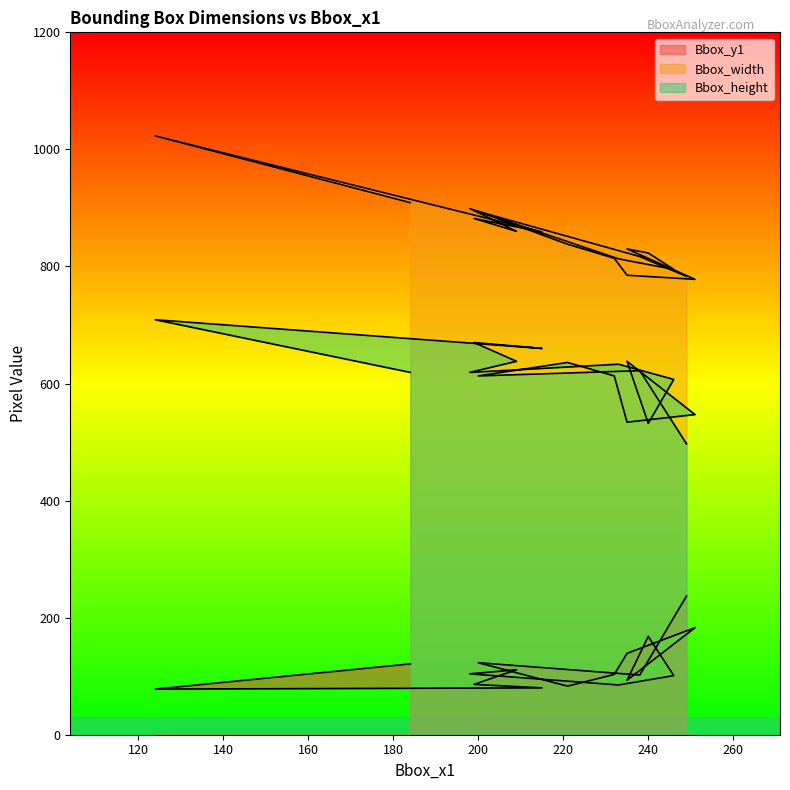

What is the minimum value for Bbox_height?

497